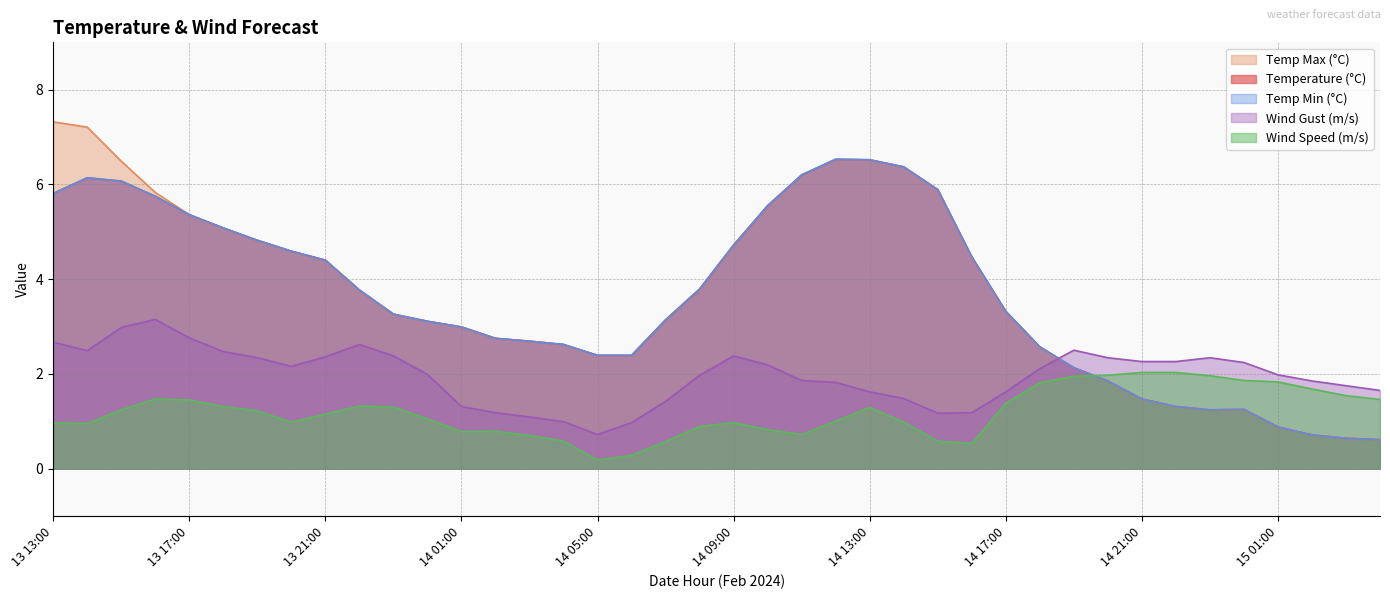

Which series changed the most between 13 22:00 and 14 14:00?

main.temp